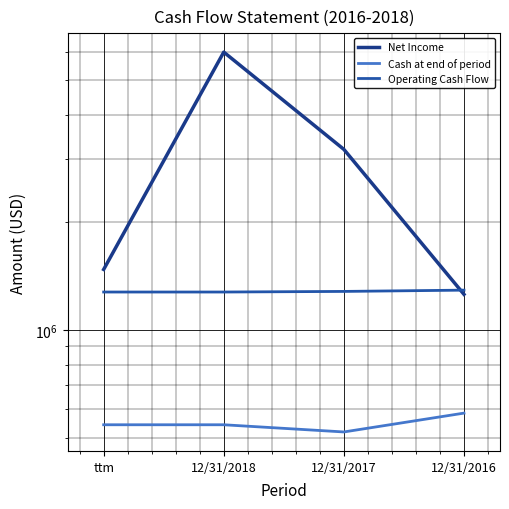

What are all the series names shown in the legend?

Net Income, Cash at end of period, Operating Cash Flow